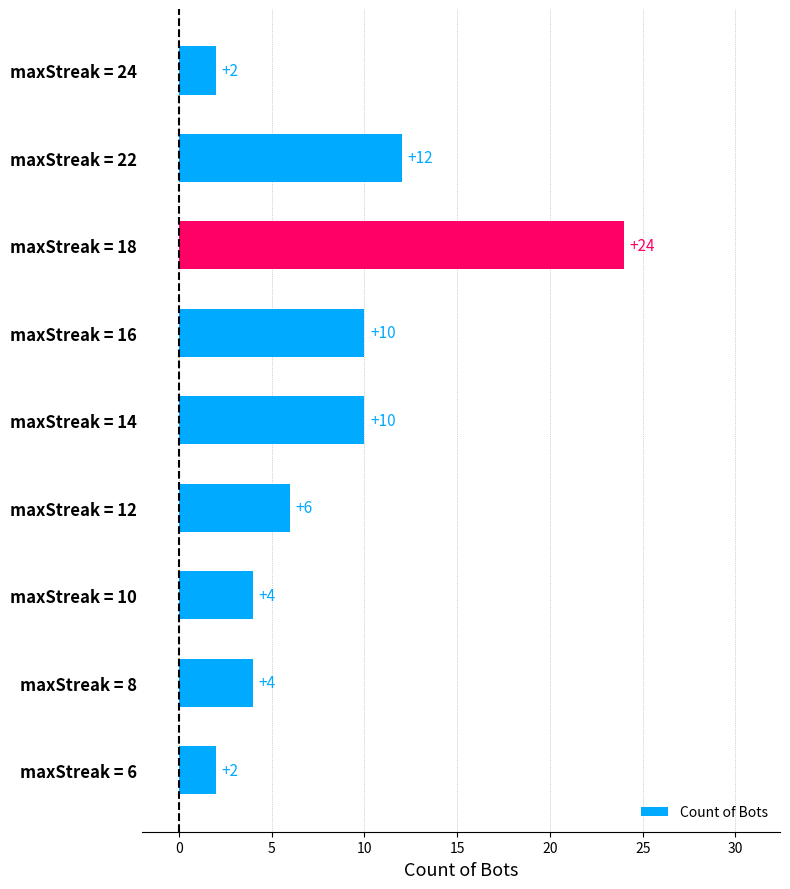

What is the approximate value at maxStreak = 16, to the nearest 5?

10